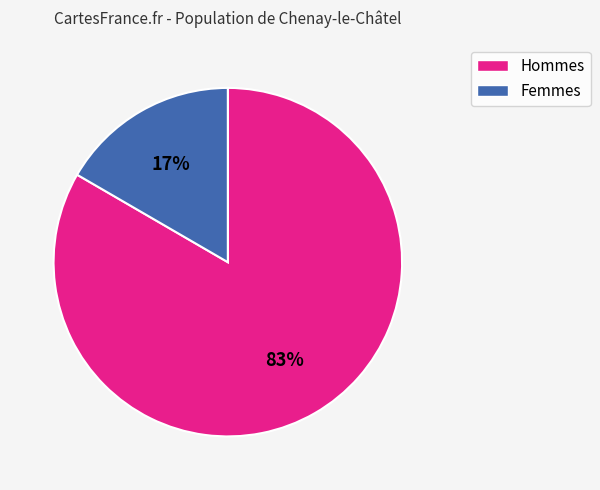

Does any single category account for the majority?

Yes